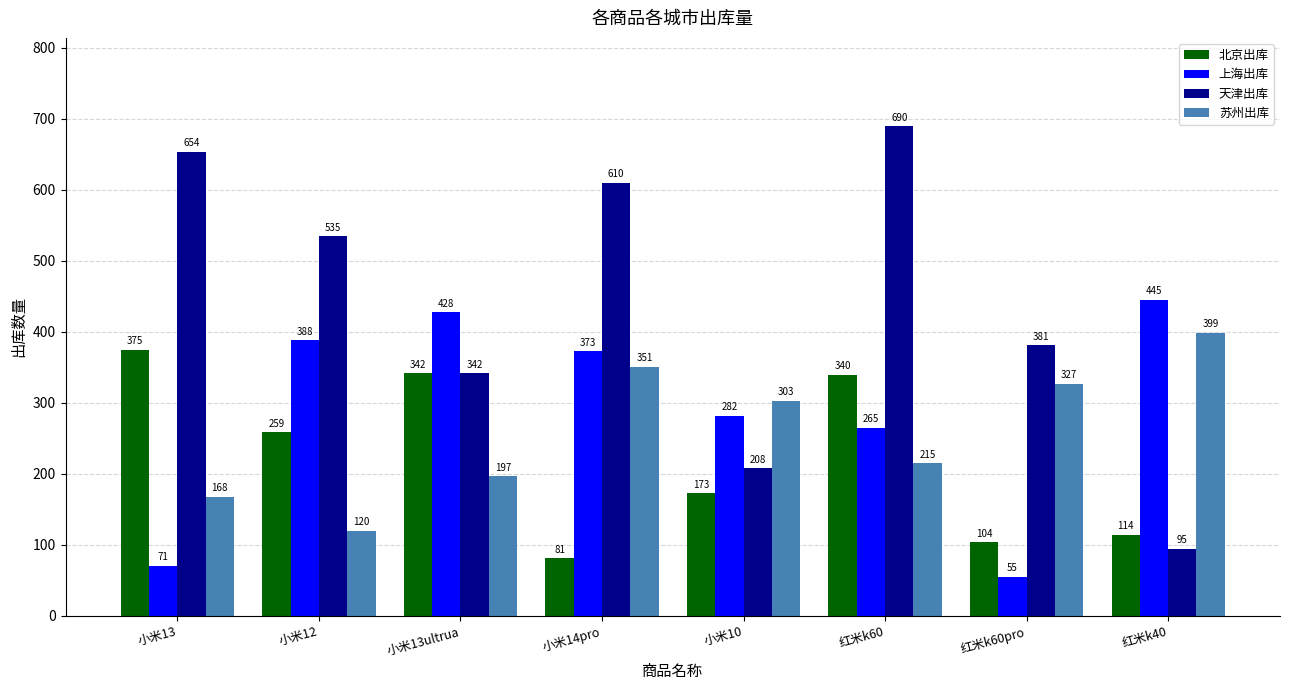

Reading left to right, what are all the values shown in this chart?

北京出库: 375	259	342	81	173	340	104	114
上海出库: 71	388	428	373	282	265	55	445
天津出库: 654	535	342	610	208	690	381	95
苏州出库: 168	120	197	351	303	215	327	399